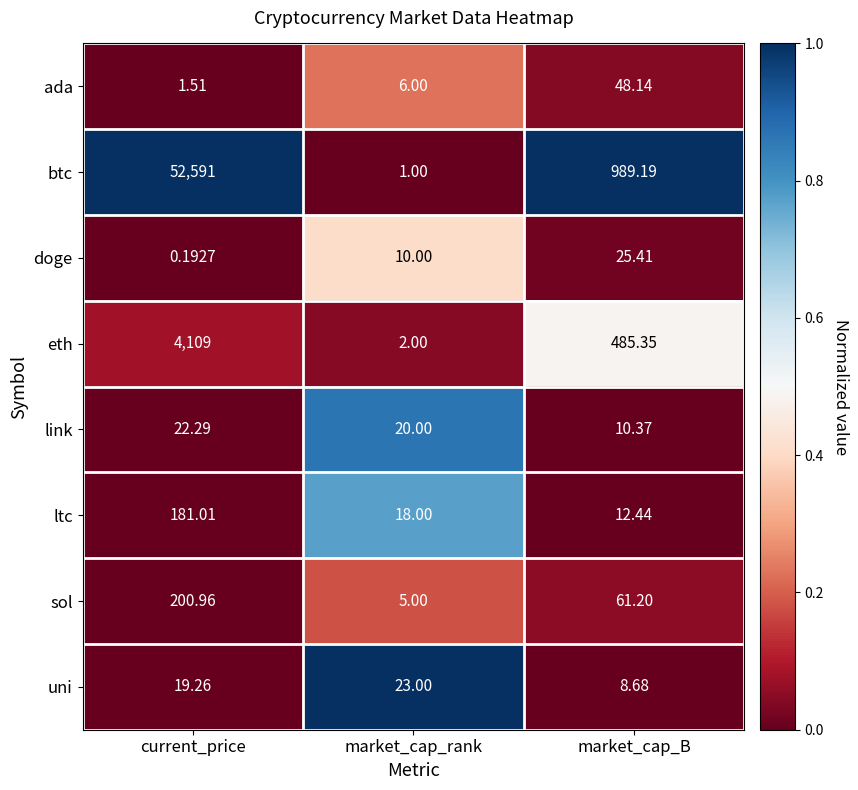

Rank the series by their maximum value, from highest to lowest.

btc, eth, sol, ltc, ada, doge, uni, link